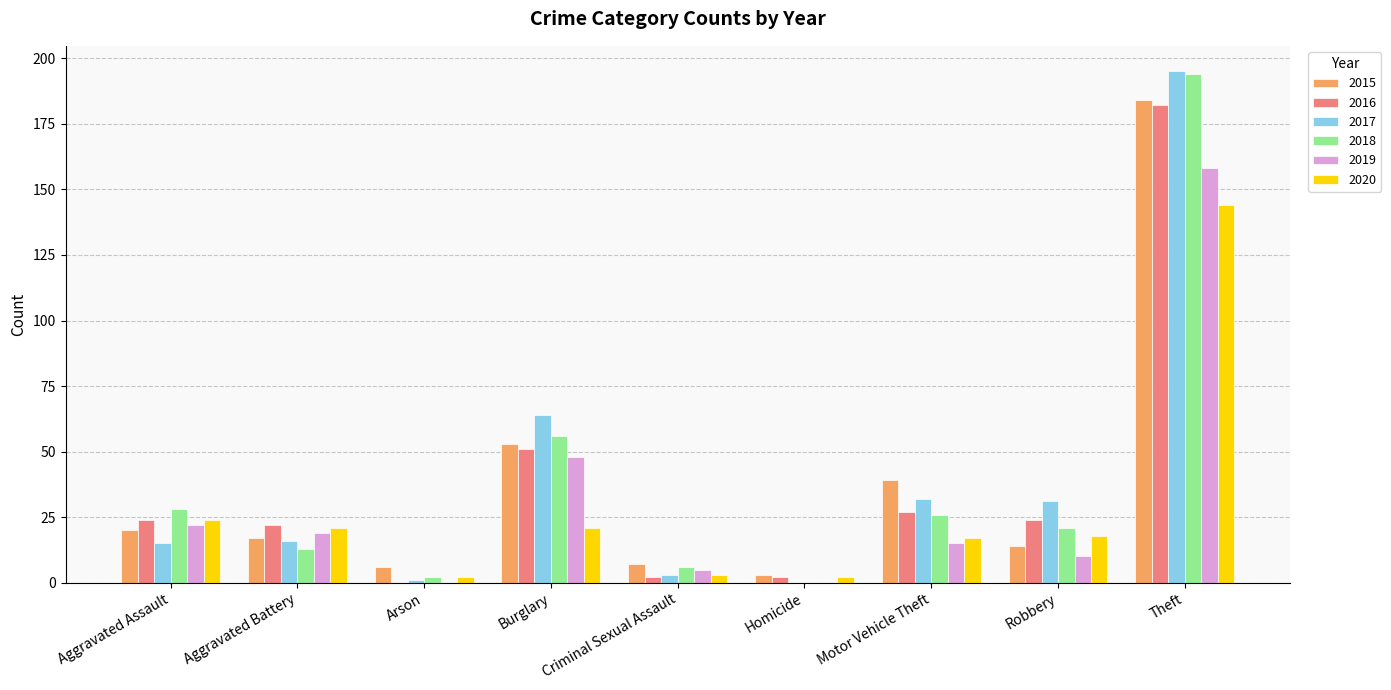

At which category is the sum across all series the highest?

Theft